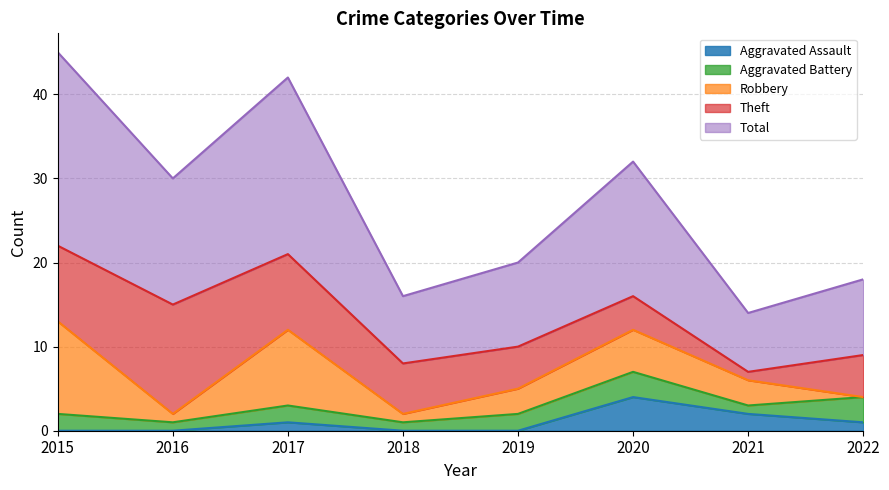

Which series has the largest total across all categories?

Total